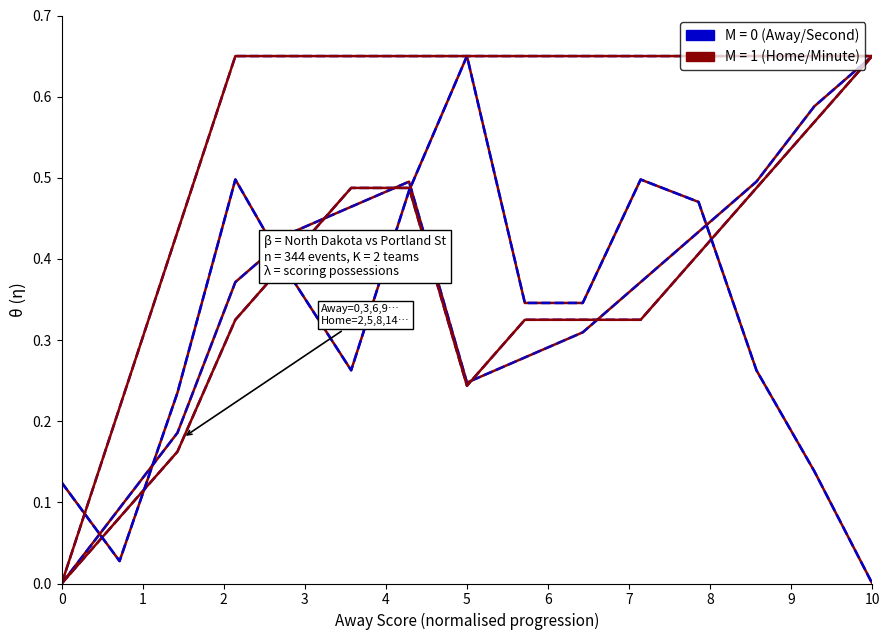

At which category does the chart reach its peak across all series?

10